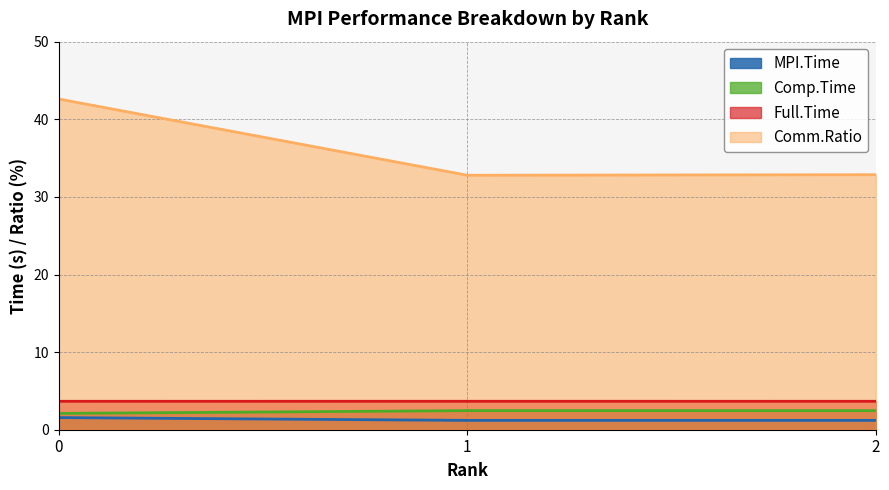

What is the value of the MPI.Time point at the 2nd from the left?

1.2